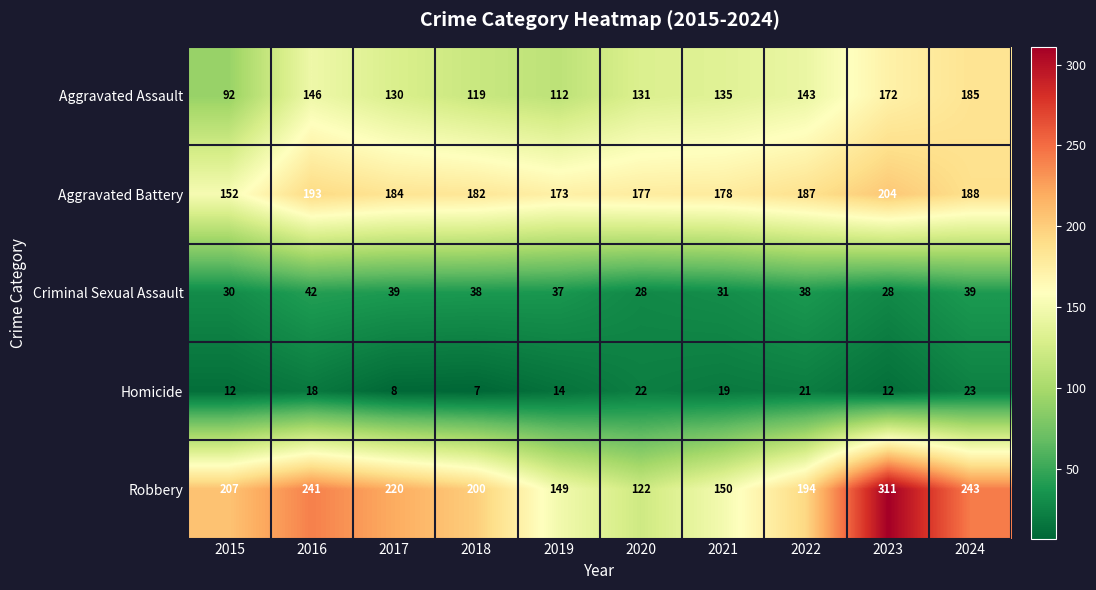

What is the difference between the highest and lowest values at 2022?

173